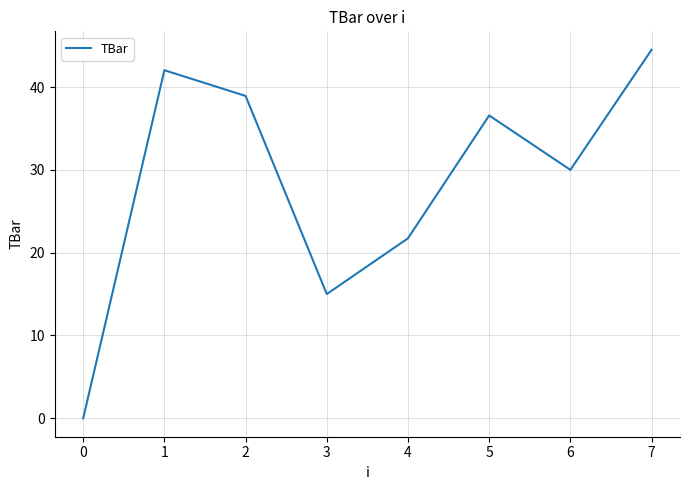

Is this an area chart (filled region under the line)?

No